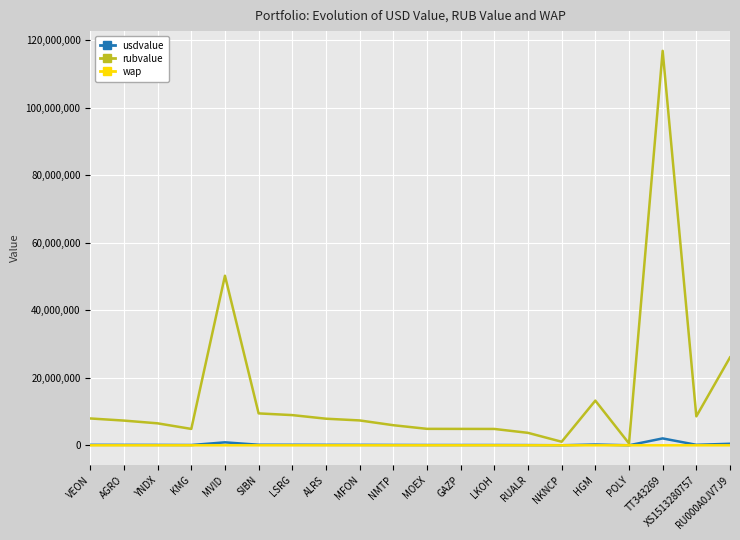

Is it true that rubvalue equals 7881280.1 at ALRS?

True